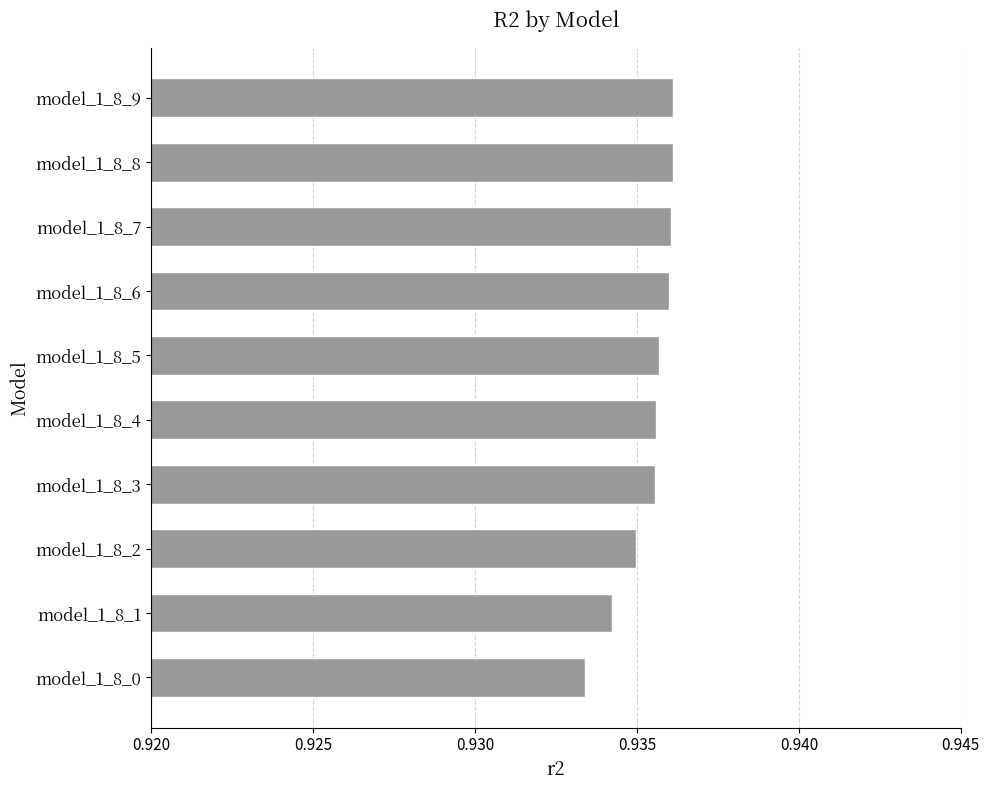

What is the sum of the values at model_1_8_6 and model_1_8_5?

1.9